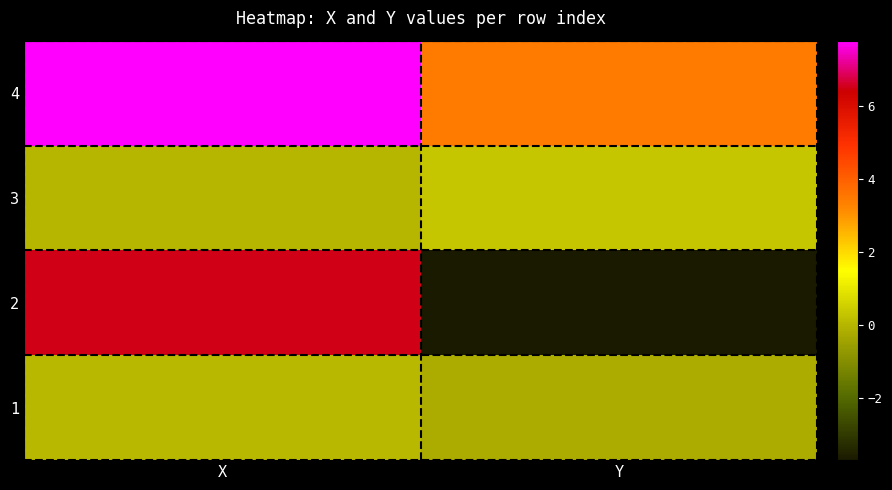

Reading right to left, what are all the values shown in this chart?

1: Y=-0.2	X=0.0
2: Y=-3.7	X=6.5
3: Y=0.3	X=0.0
4: Y=3.5	X=7.8